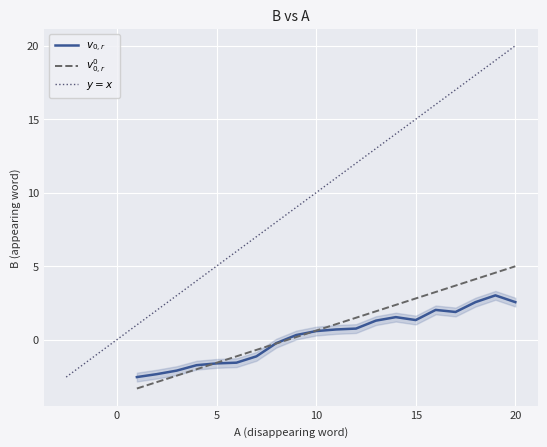

How many values in B are below zero?

8